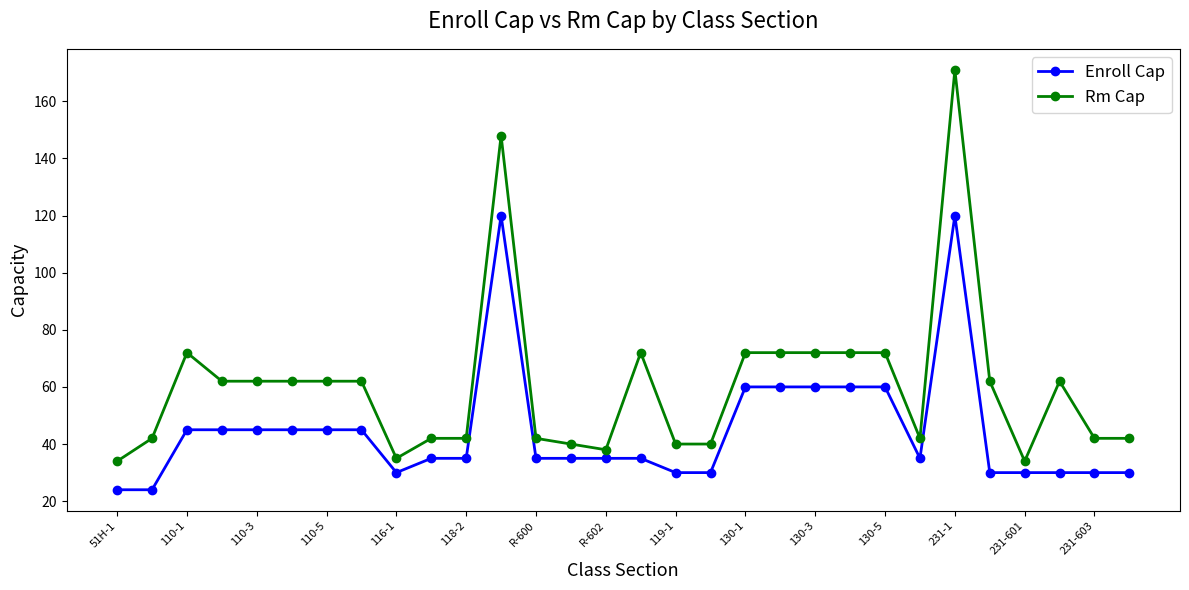

How many lines are shown in the chart?

2